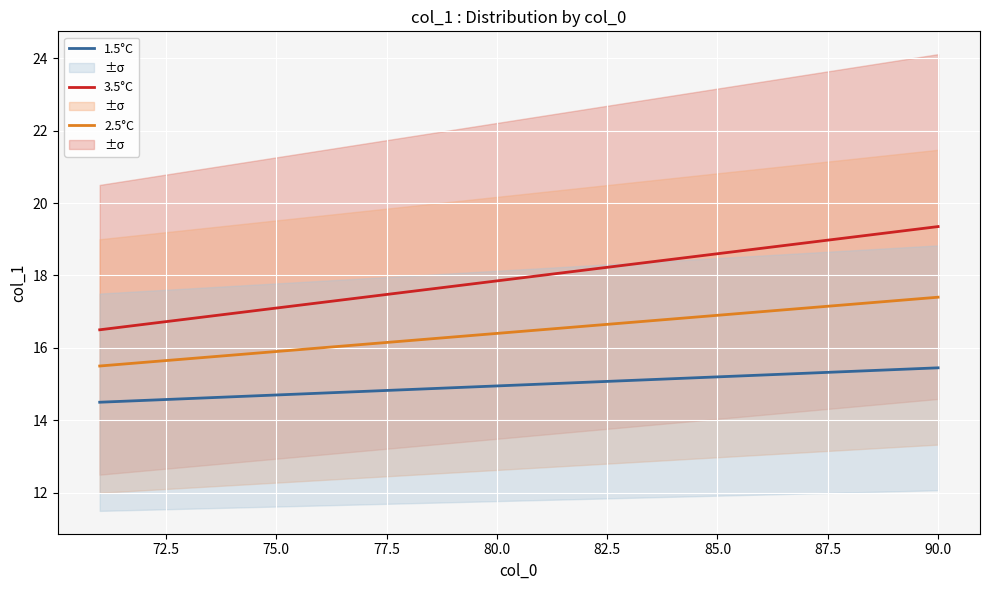

True or false: 3.5°C has a value of 19.4 at 90.0.

True